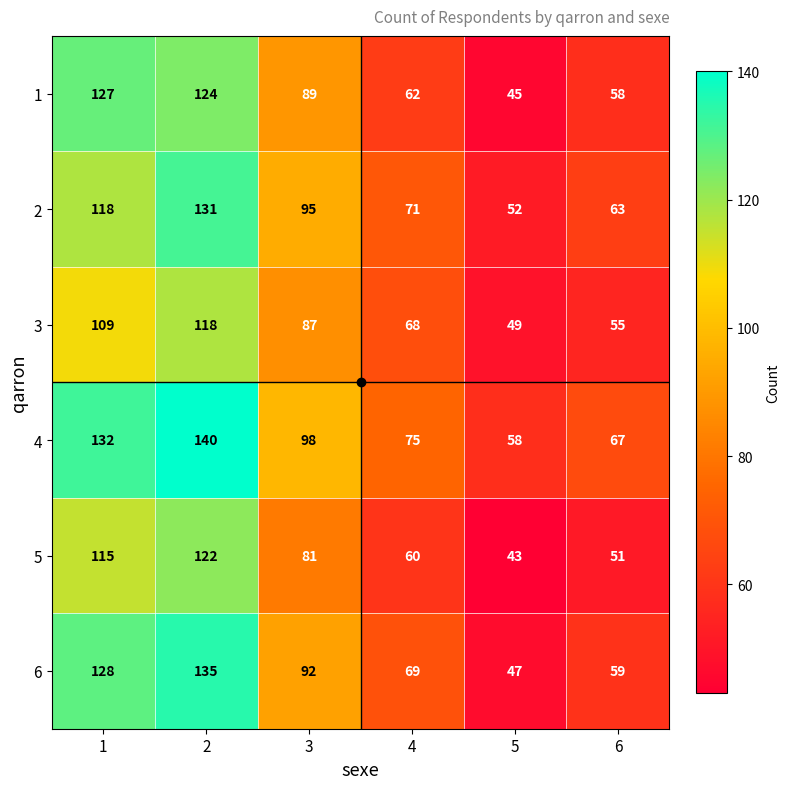

What is the difference between the highest and lowest values at 1?

23